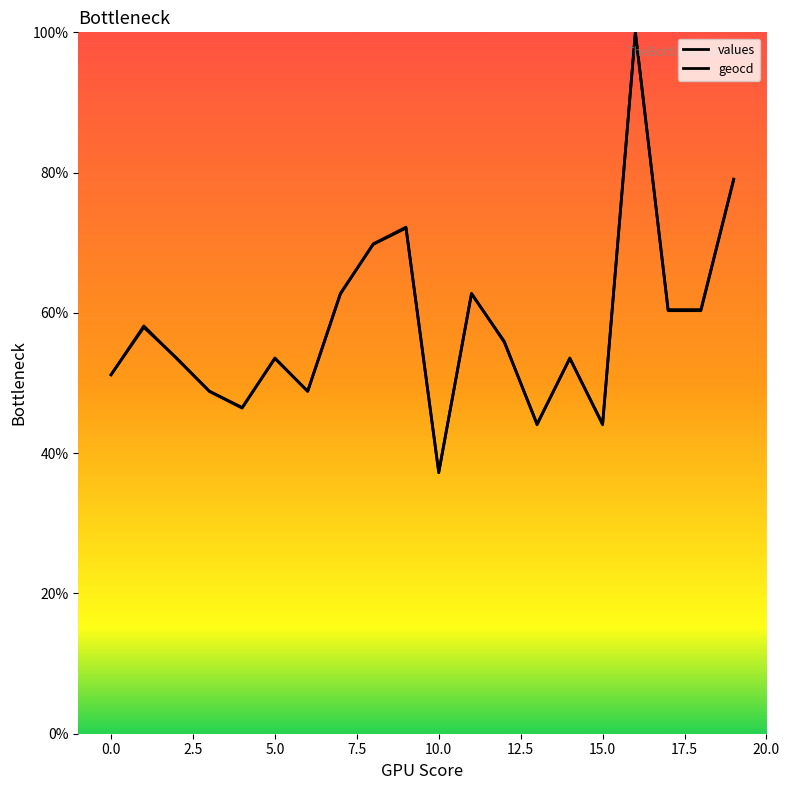

Is the value of values at 18 greater than the value of geocd at 11?

No